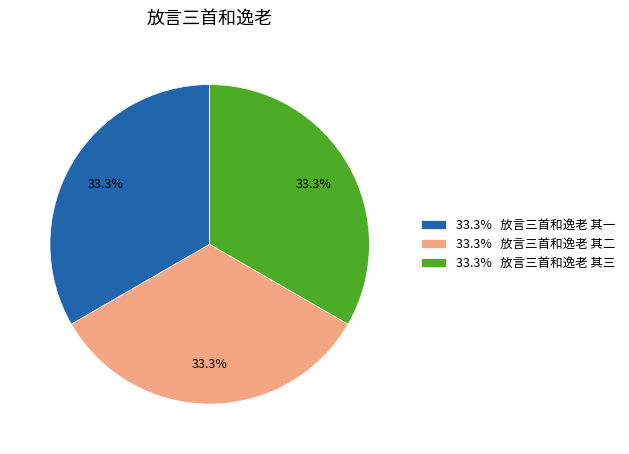

Is there any slice that represents more than half of the pie?

No